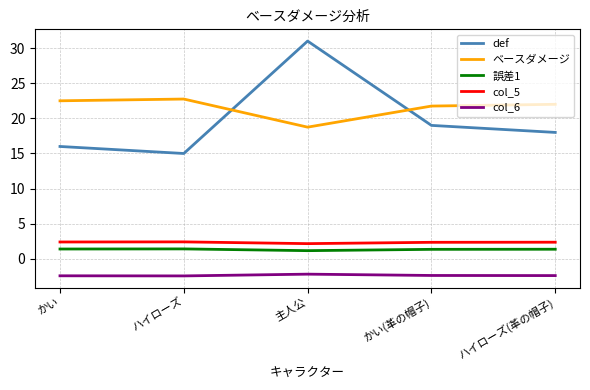

What is the difference between the maximum and minimum values in the ベースダメージ series?

4.0